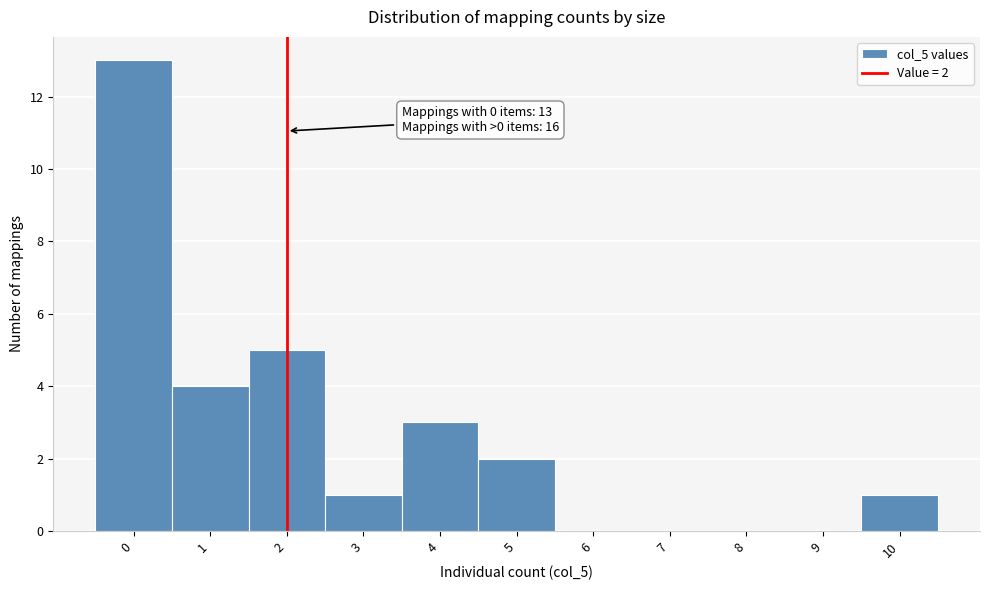

Over which range of the x-axis is the bar tallest?

-0.5 to 0.5